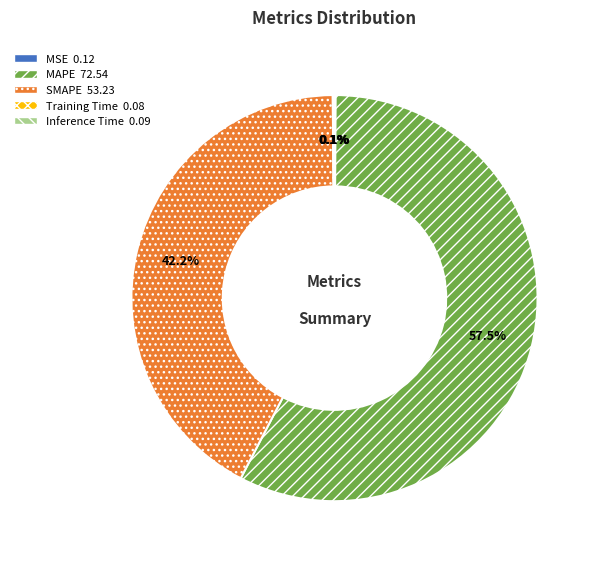

Which slice is the largest?

MAPE